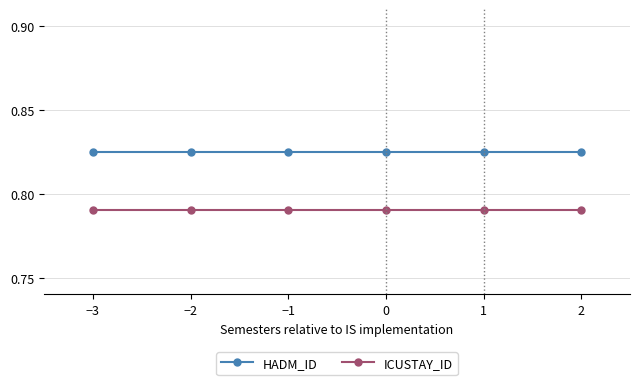

How many data points does each series have?

6